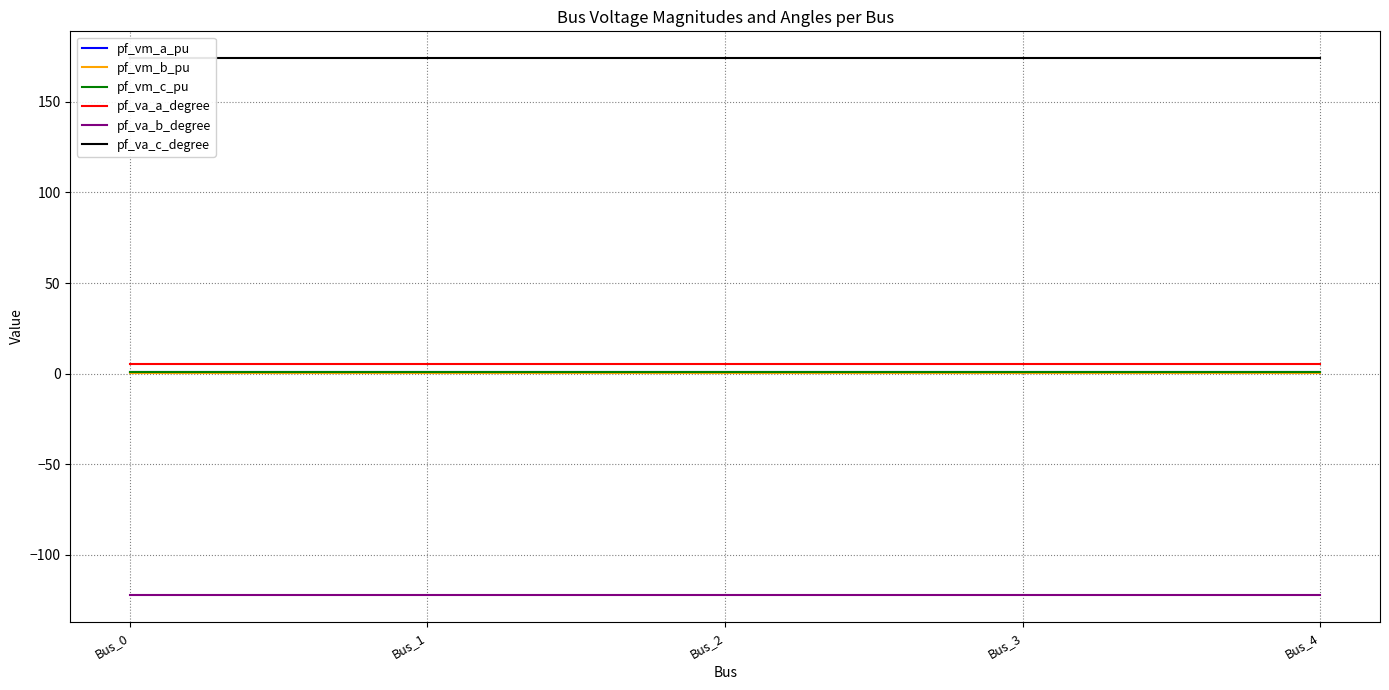

Is this an area chart (filled region under the line)?

No